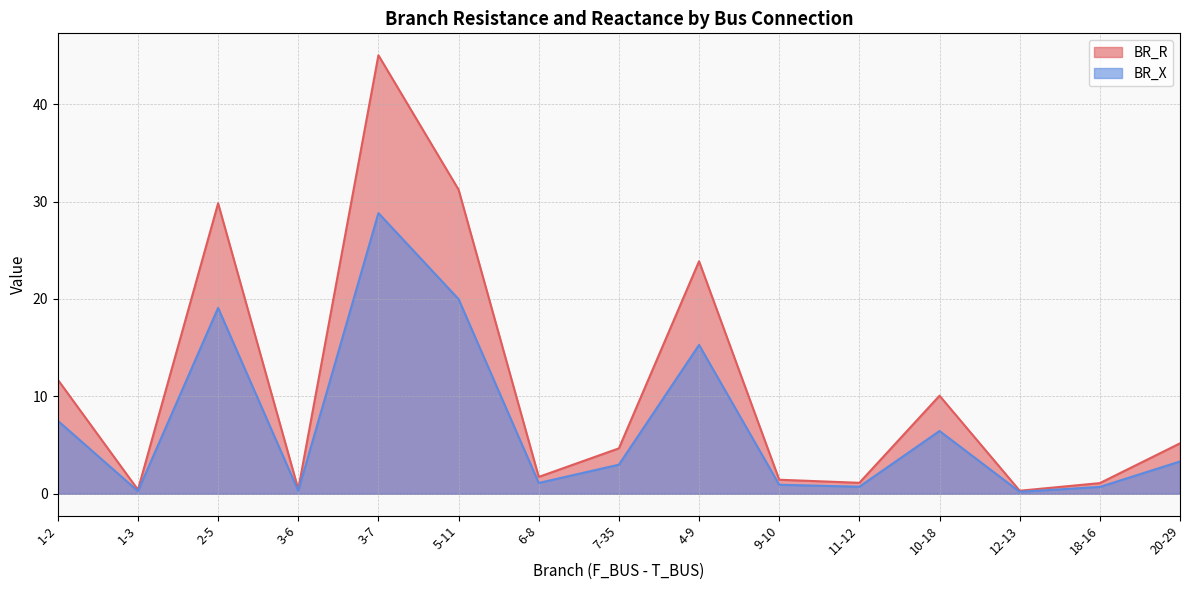

How many series are shown in this chart?

2